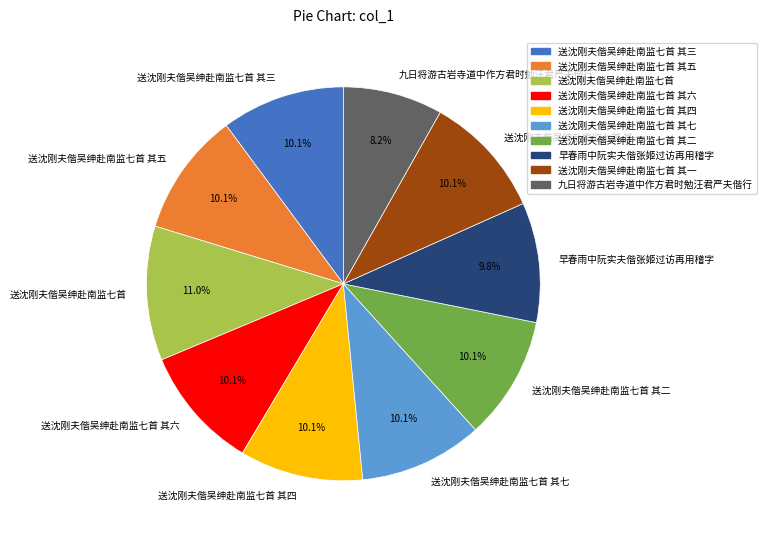

To the nearest percent, what portion does 送沈刚夫偕吴绅赴南监七首 其五 represent?

10%